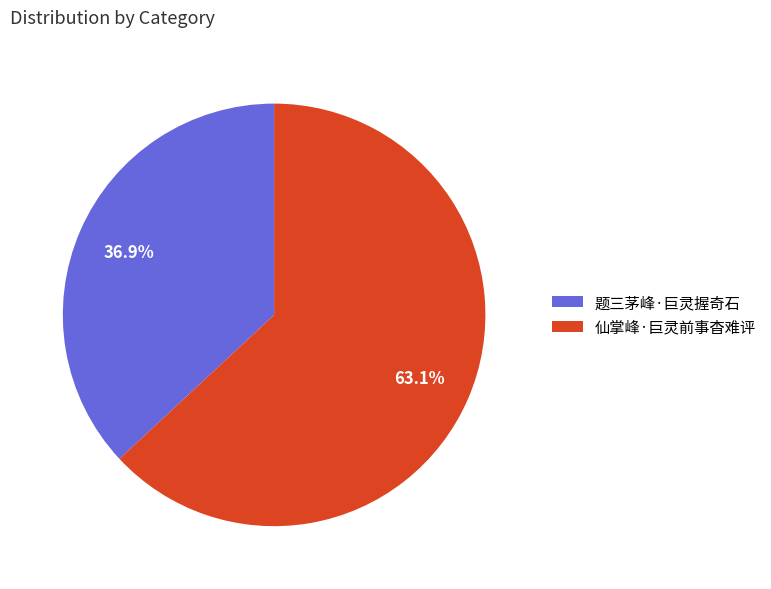

How much of the chart is everything except 题三茅峰·巨灵握奇石?

63.1%